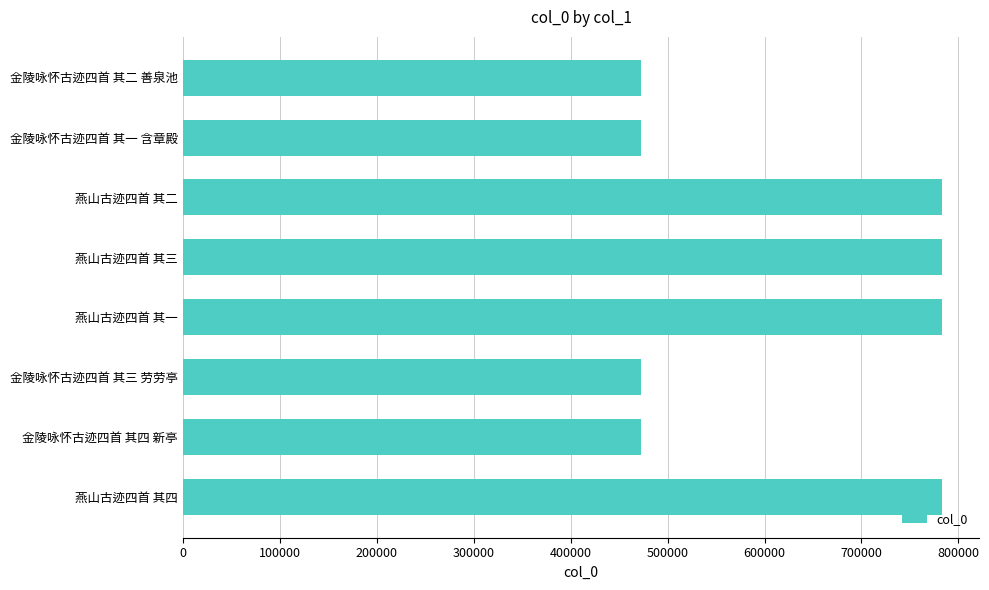

How many series are shown in this chart?

1